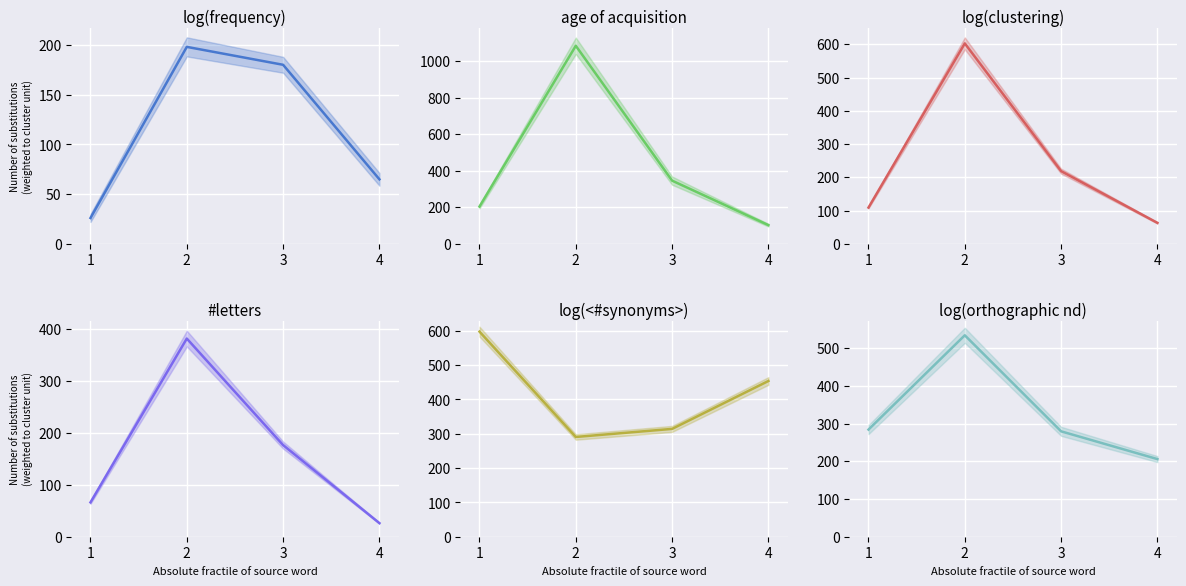

List the series in order of their peak value, lowest first.

log(frequency), #letters, log(orthographic nd), log(<#synonyms>), log(clustering), age of acquisition